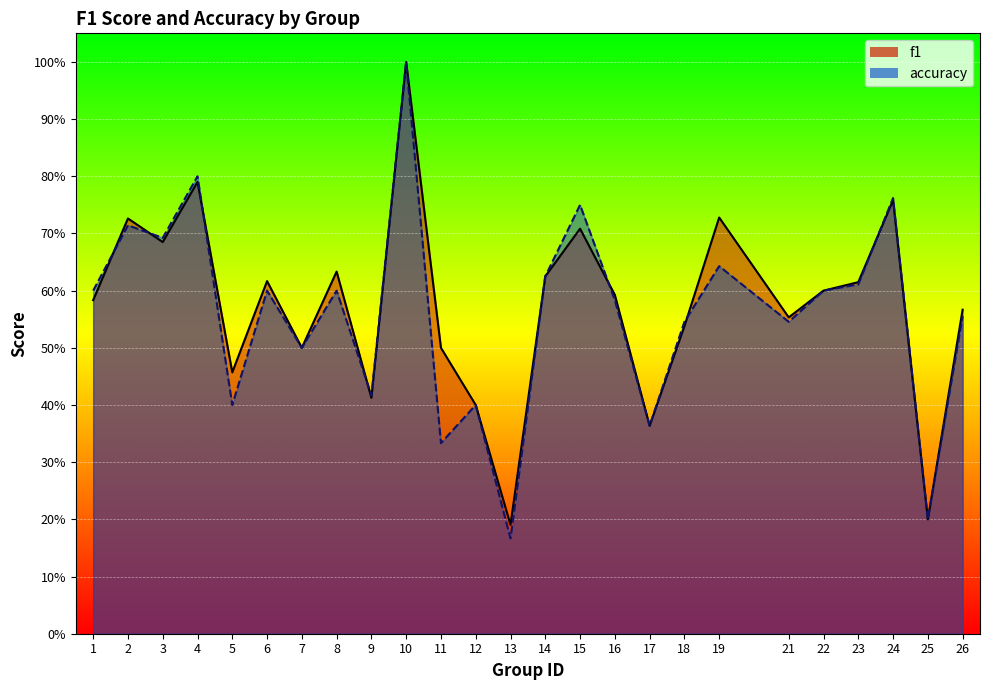

Which has a higher value, 25 or 1?

1